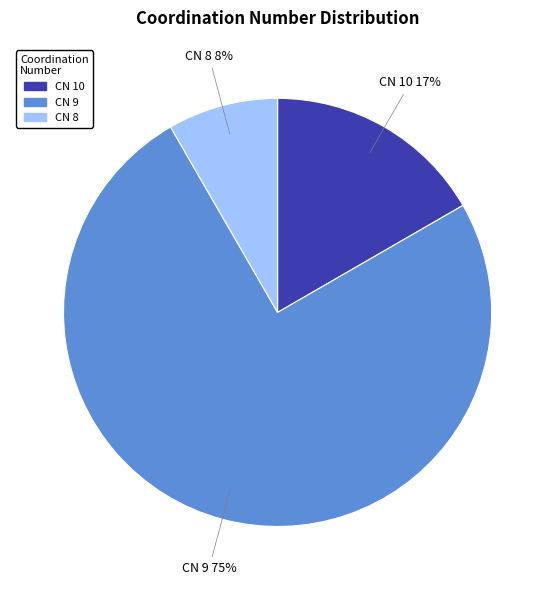

To the nearest percent, what is the difference between the largest and smallest slice percentages?

67%